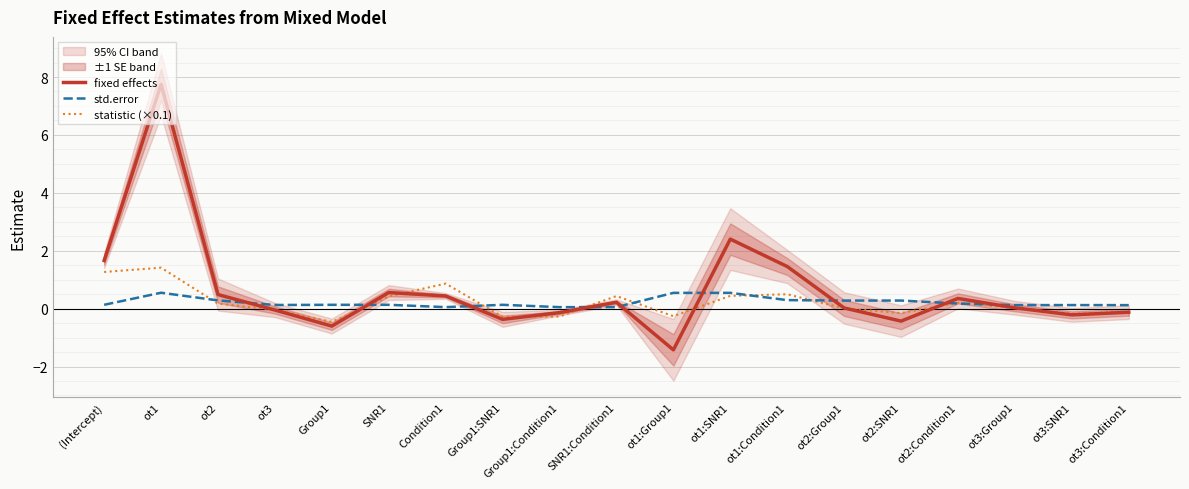

Rank the series at ot3:Condition1 from highest to lowest value.

std.error, statistic (×0.1), fixed effects